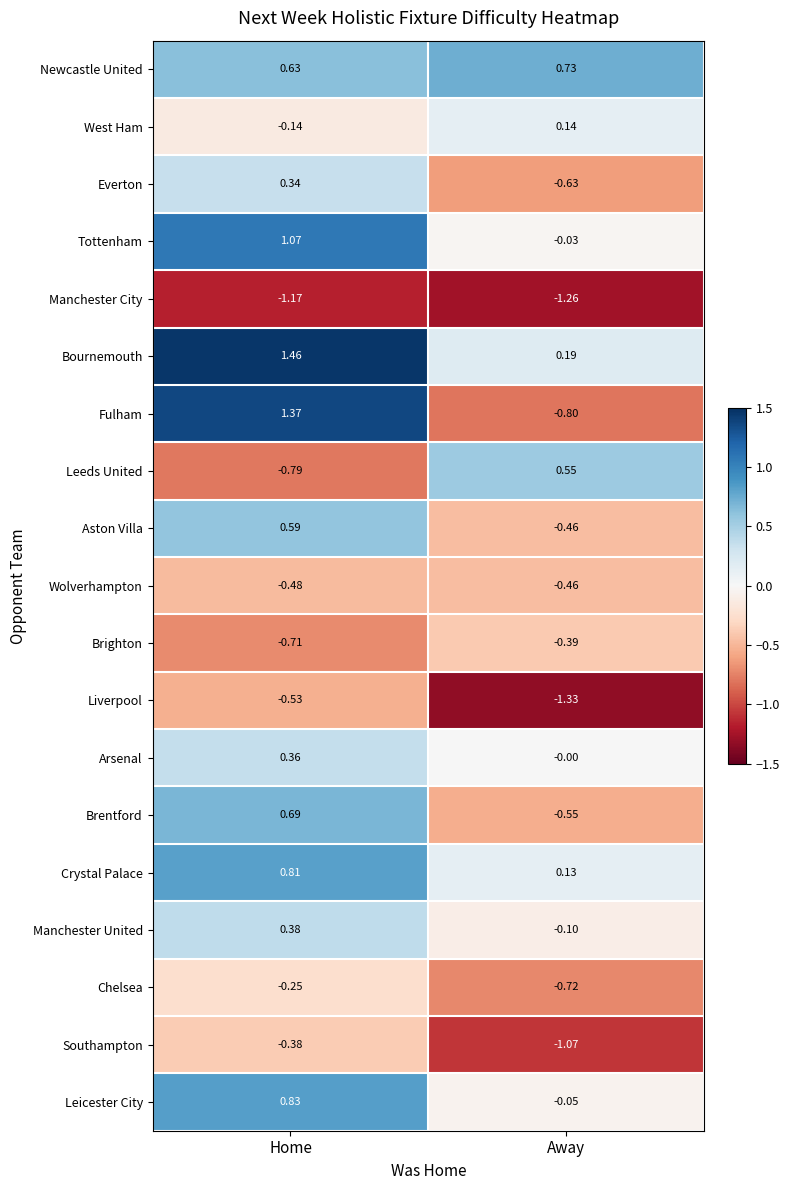

At which category is the sum across all series the highest?

Home